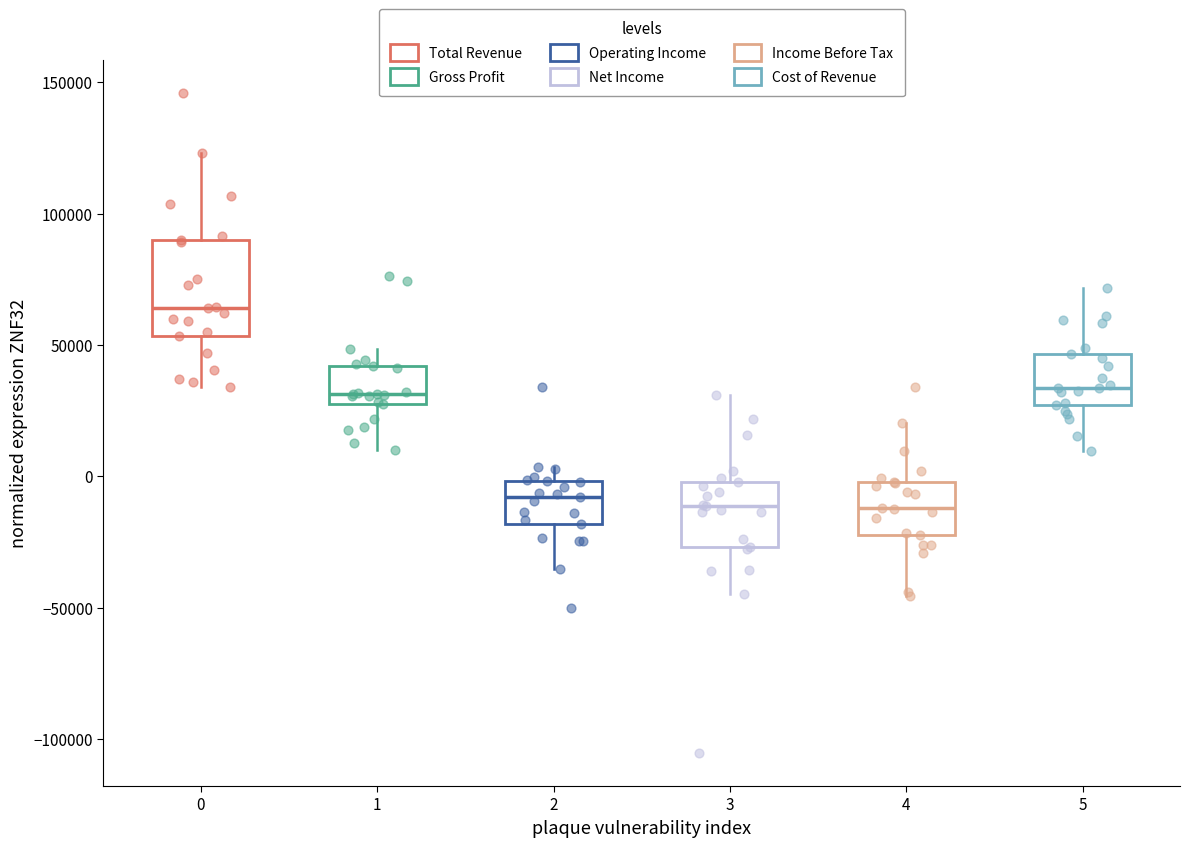

Which box's median line is the highest?

0